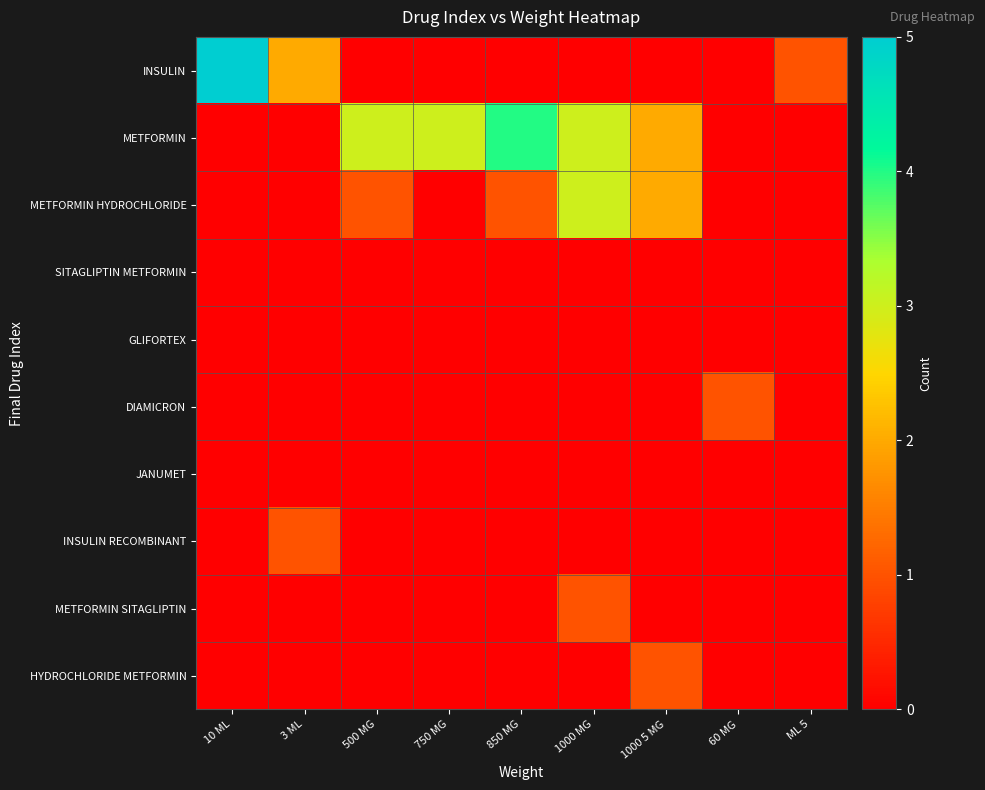

Which series changed the most between 10 ML and 500 MG?

INSULIN